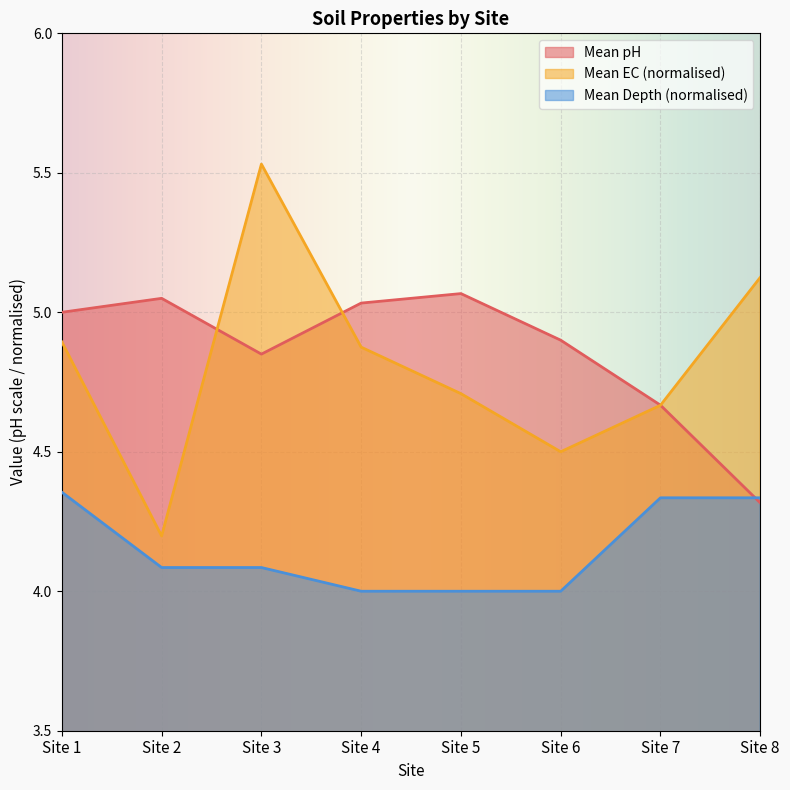

At Site 7, list the series in order from largest to smallest.

Mean pH, Mean EC_dS_m, Mean depth_m